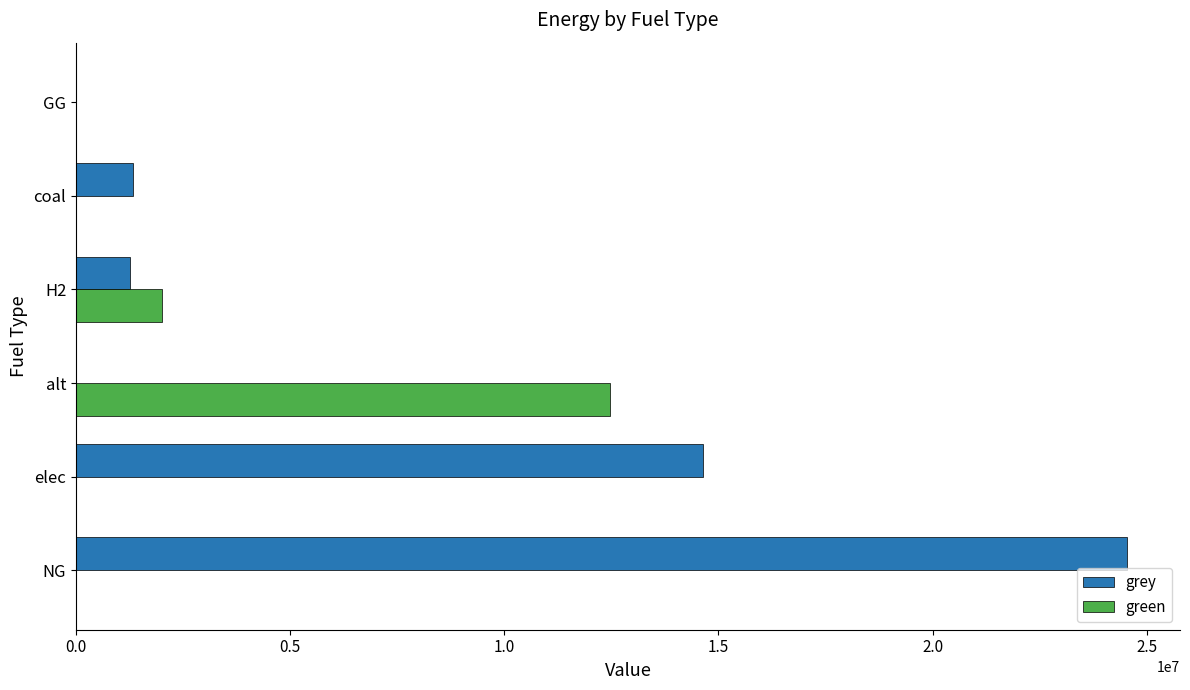

Between NG and alt, which series saw the biggest shift?

grey